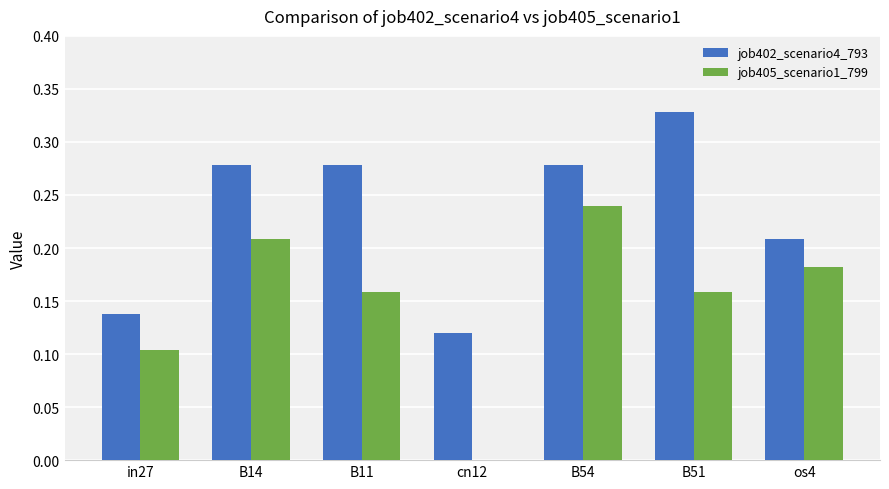

Between in27 and B54, which series saw the biggest shift?

job402_scenario4_793